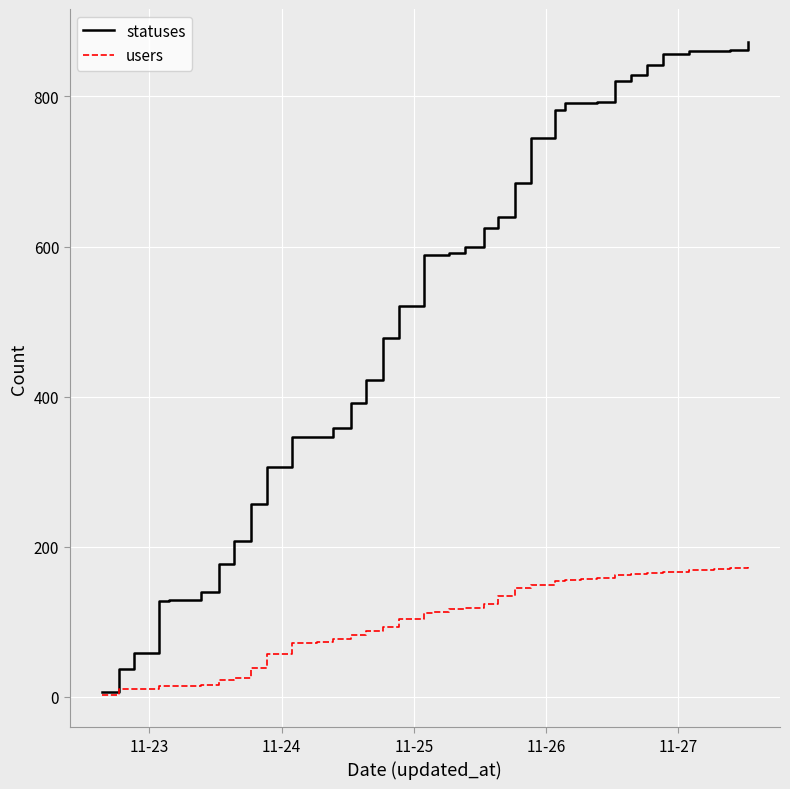

What is the maximum value for users?

173